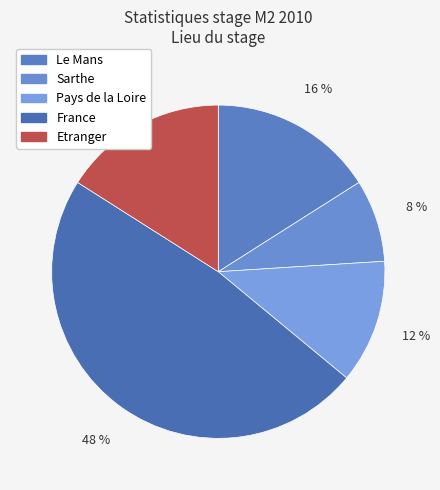

Is Sarthe the majority of the pie?

No